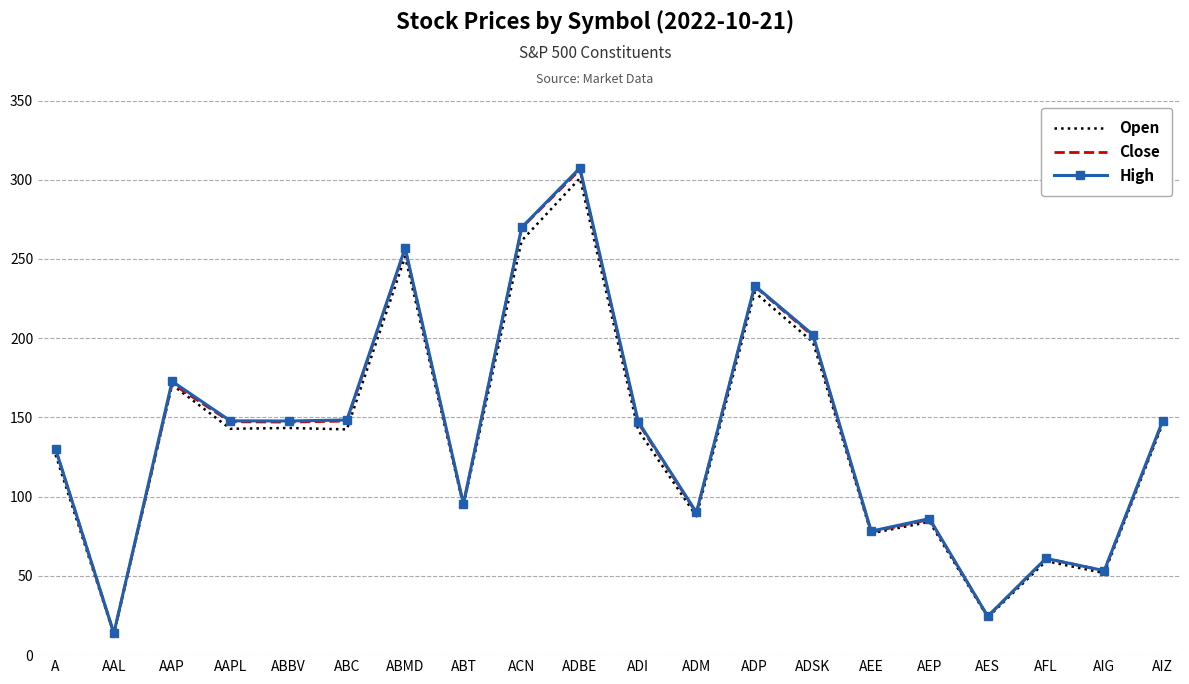

What is the total value across all series at AES?

72.8